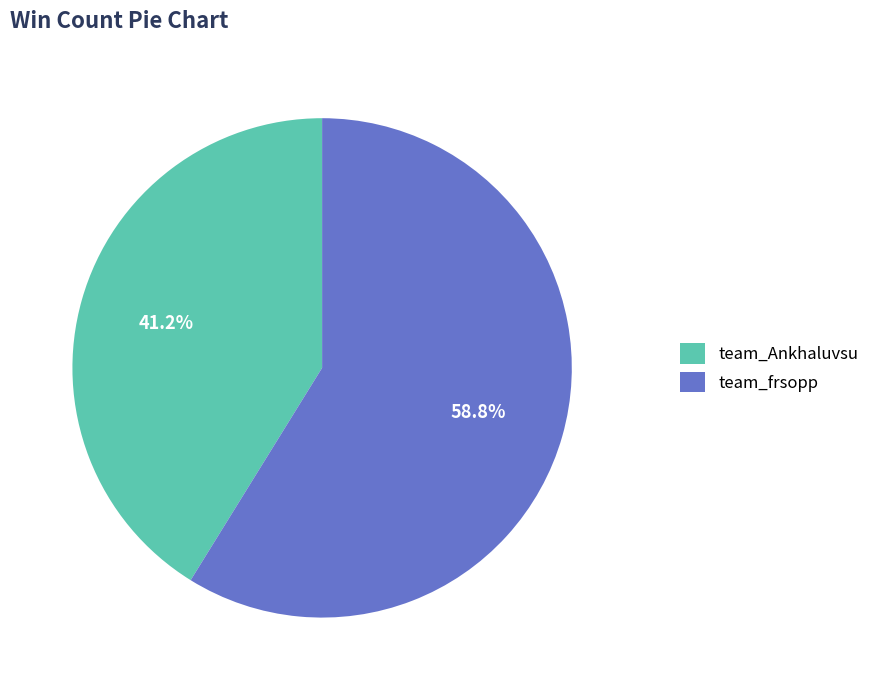

True or false: team_frsopp accounts for 59% of the total.

True